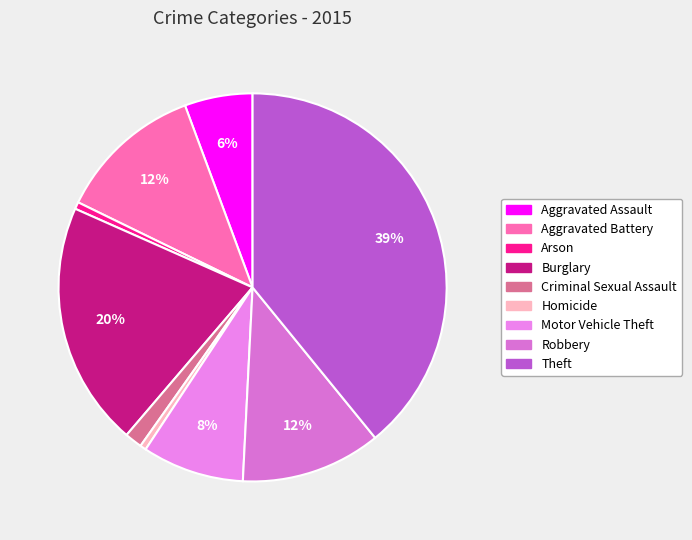

What is the smallest slice in the pie chart?

Homicide